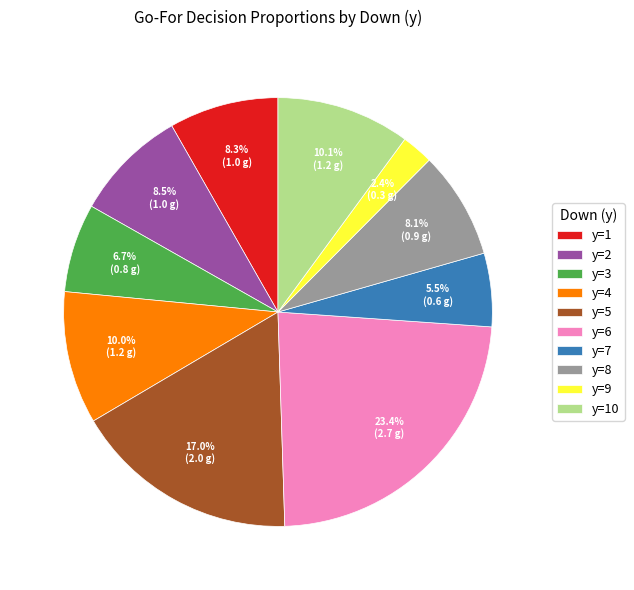

How many segments does this pie chart have?

10